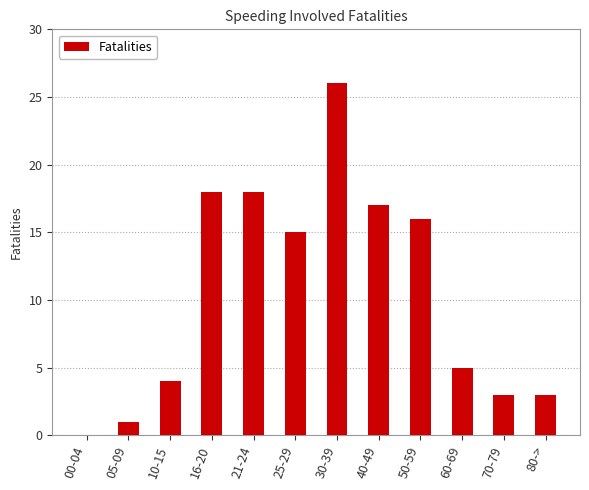

What is the ratio of the value at 05-09 to the value at 70-79?

0.3